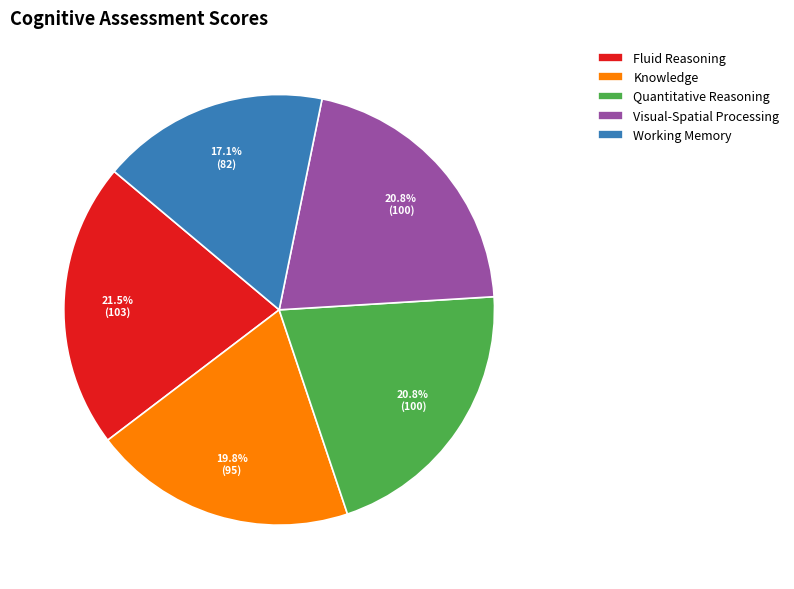

Which slice is the smallest?

Working Memory